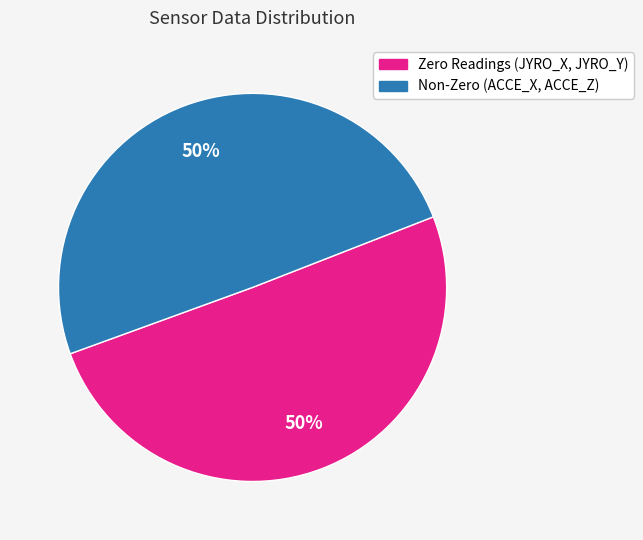

What is the largest slice in the pie chart?

ACCE_Z